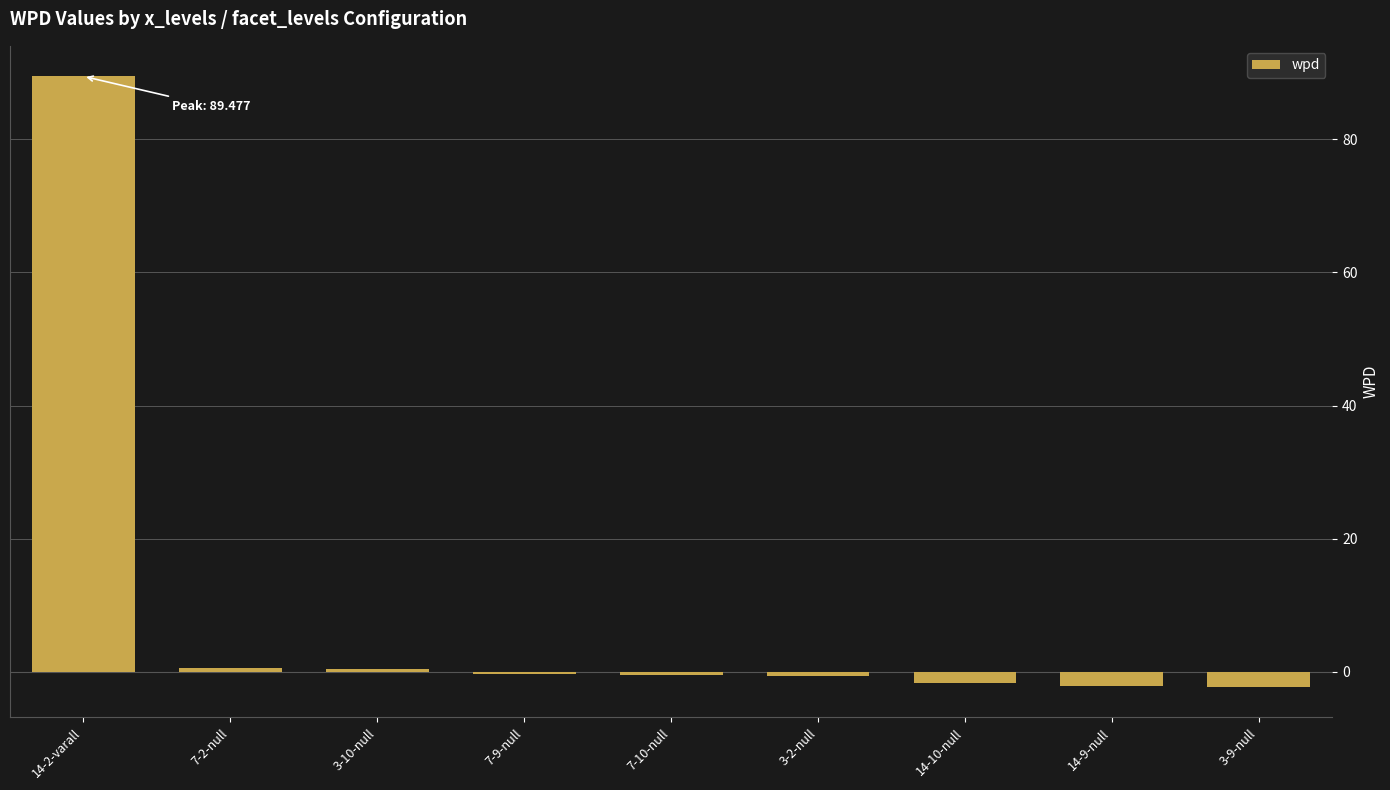

What is the difference between the second highest and second lowest values?

2.7